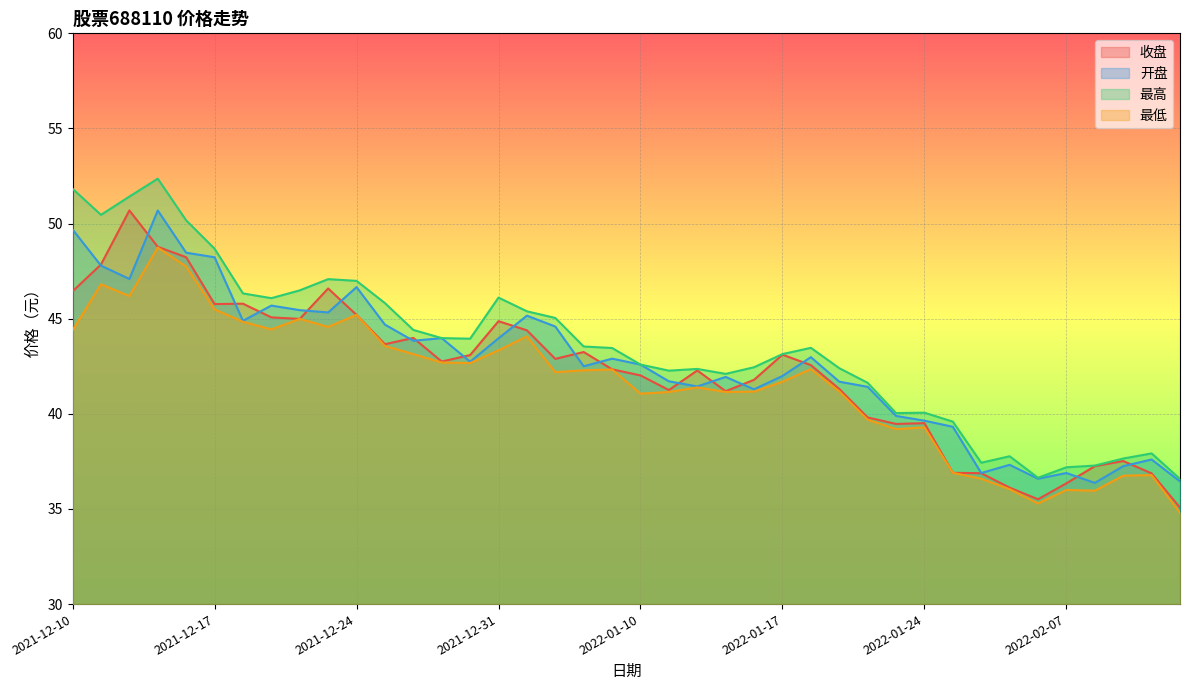

Between 2022-01-27 and 2022-02-09, which series saw the biggest shift?

收盘